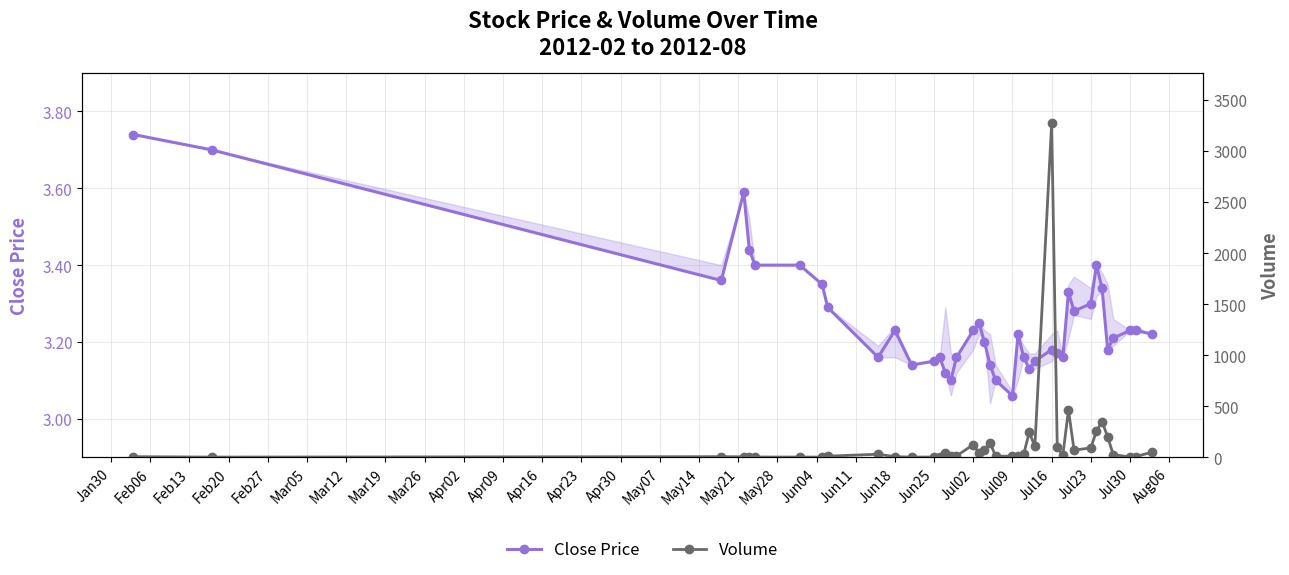

At which label does Close Price reach its minimum?

Jul09